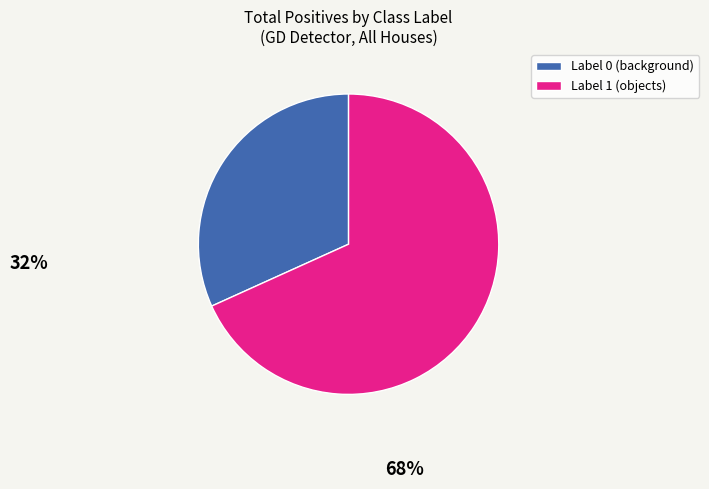

How many segments does this pie chart have?

2